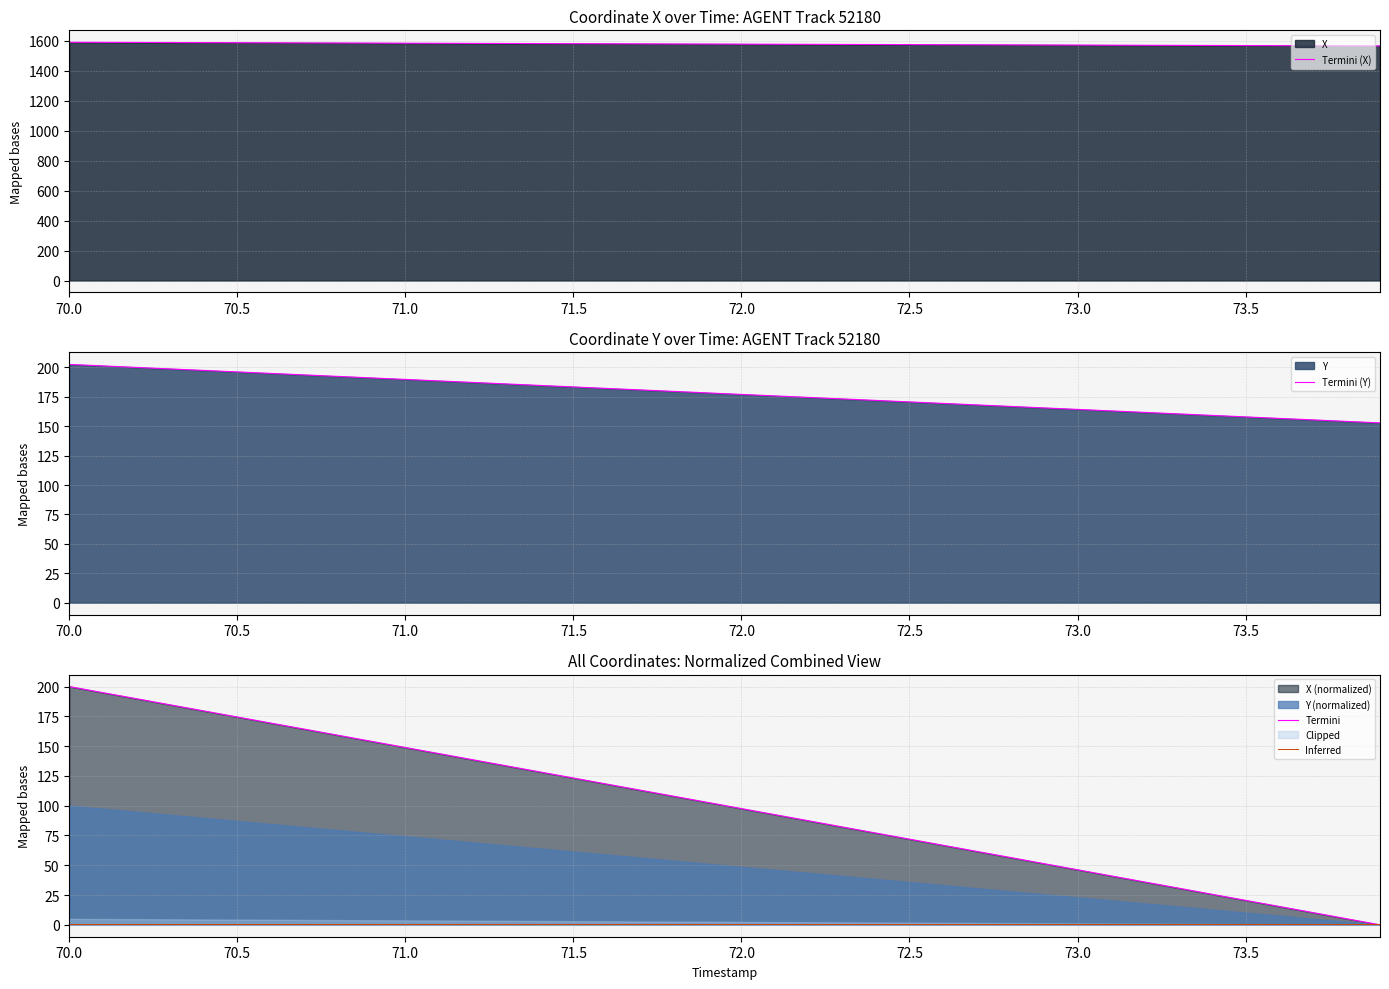

What is the lowest value of the Termini (X) series?

1566.5